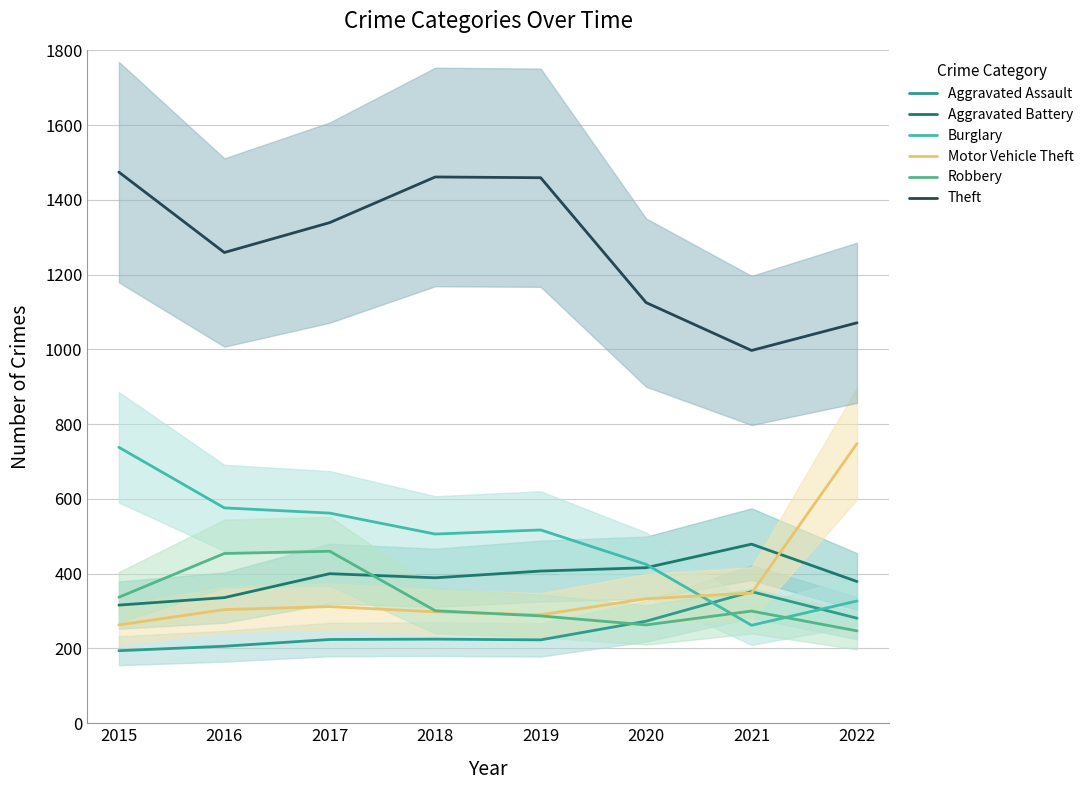

What is the sum of the Burglary values at 2017 and 2015?

1300